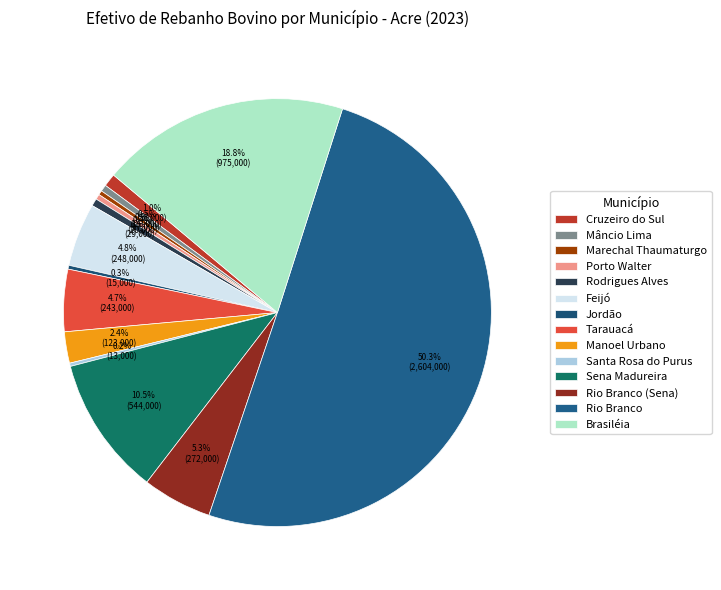

Count the number of slices in the pie.

14